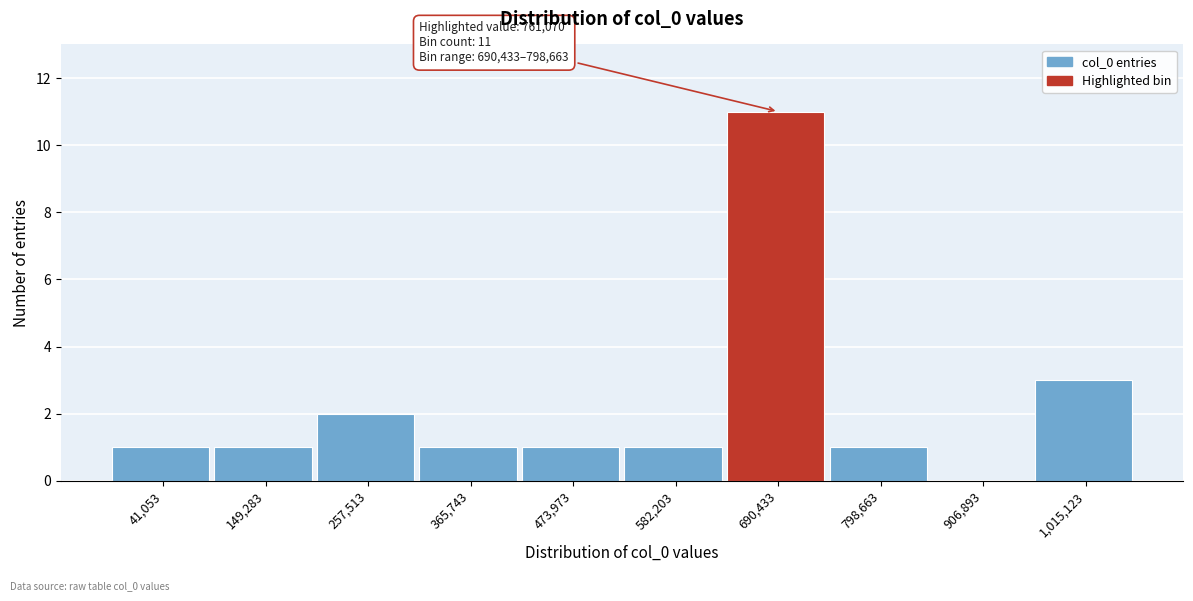

Reading left to right, extract all data points from this chart.

41,053=1	149,283=1	257,513=2	365,743=1	473,973=1	582,203=1	690,433=11	798,663=1	906,893=0	1,015,123=3